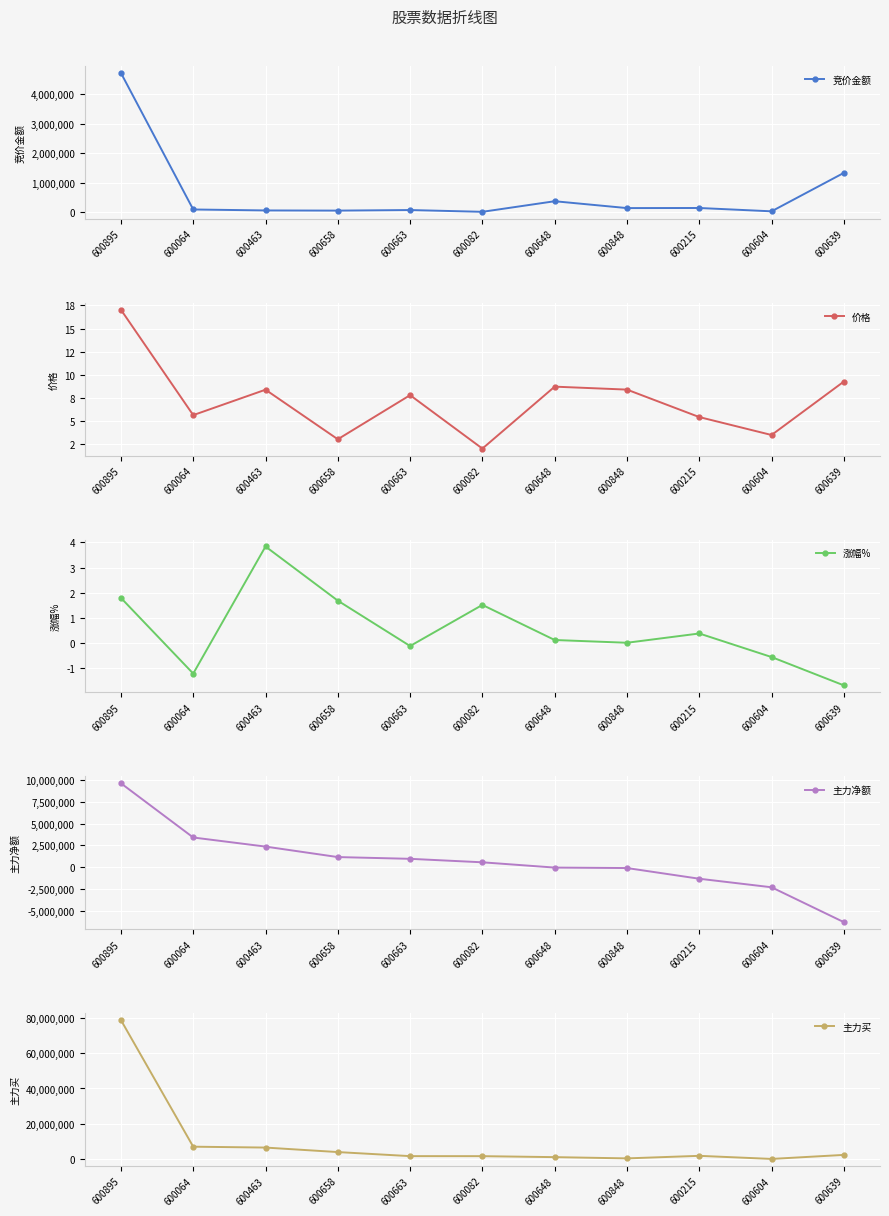

At which label does 主力净额 reach its peak?

600895